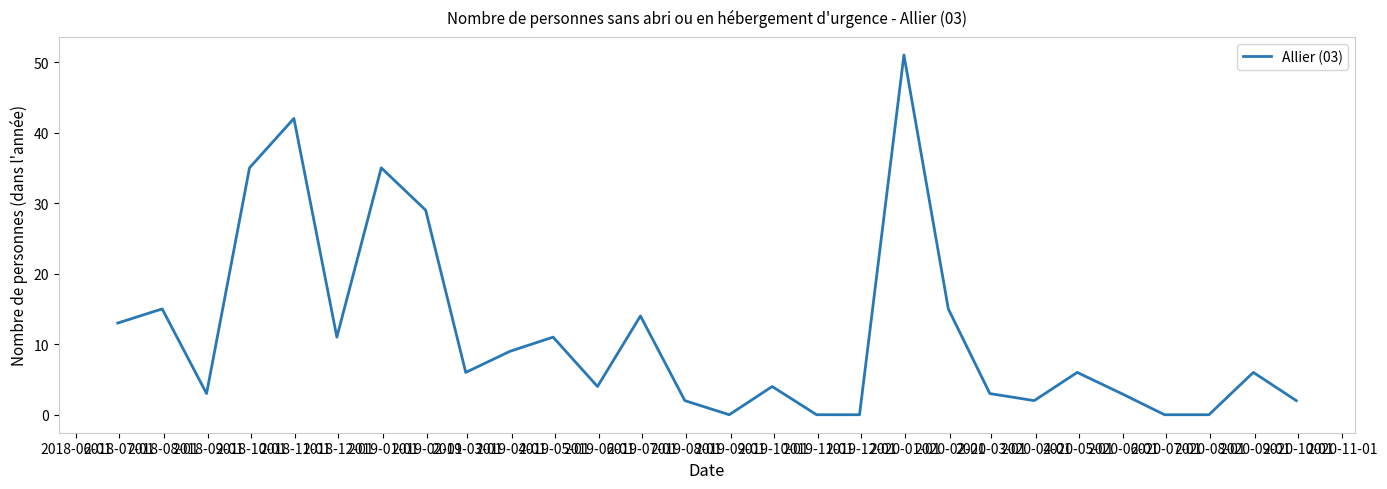

What is the maximum value shown in the chart?

51